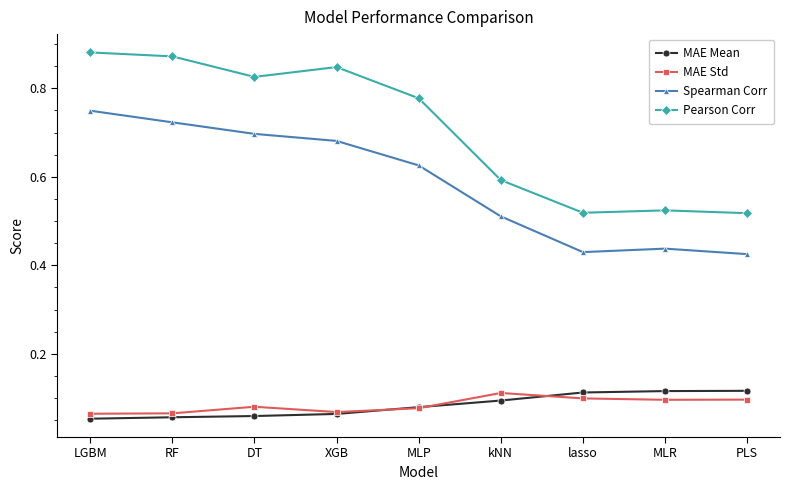

Which series has the widest spread of values?

Pearson Corr